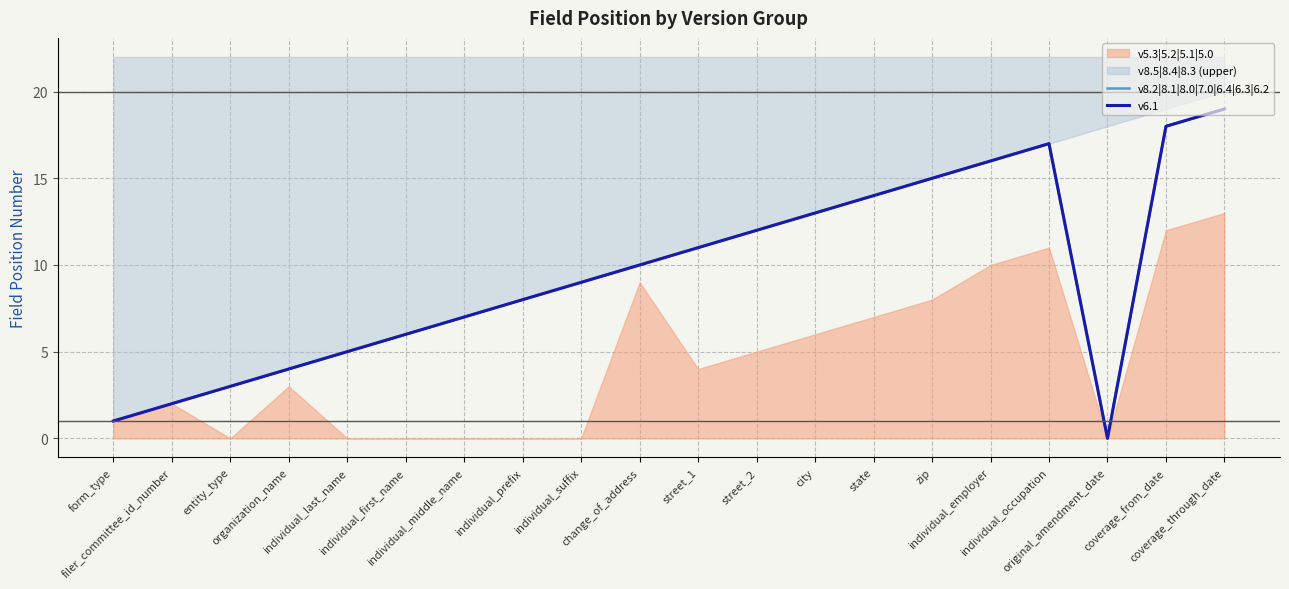

At which category is the sum across all series the highest?

coverage_through_date